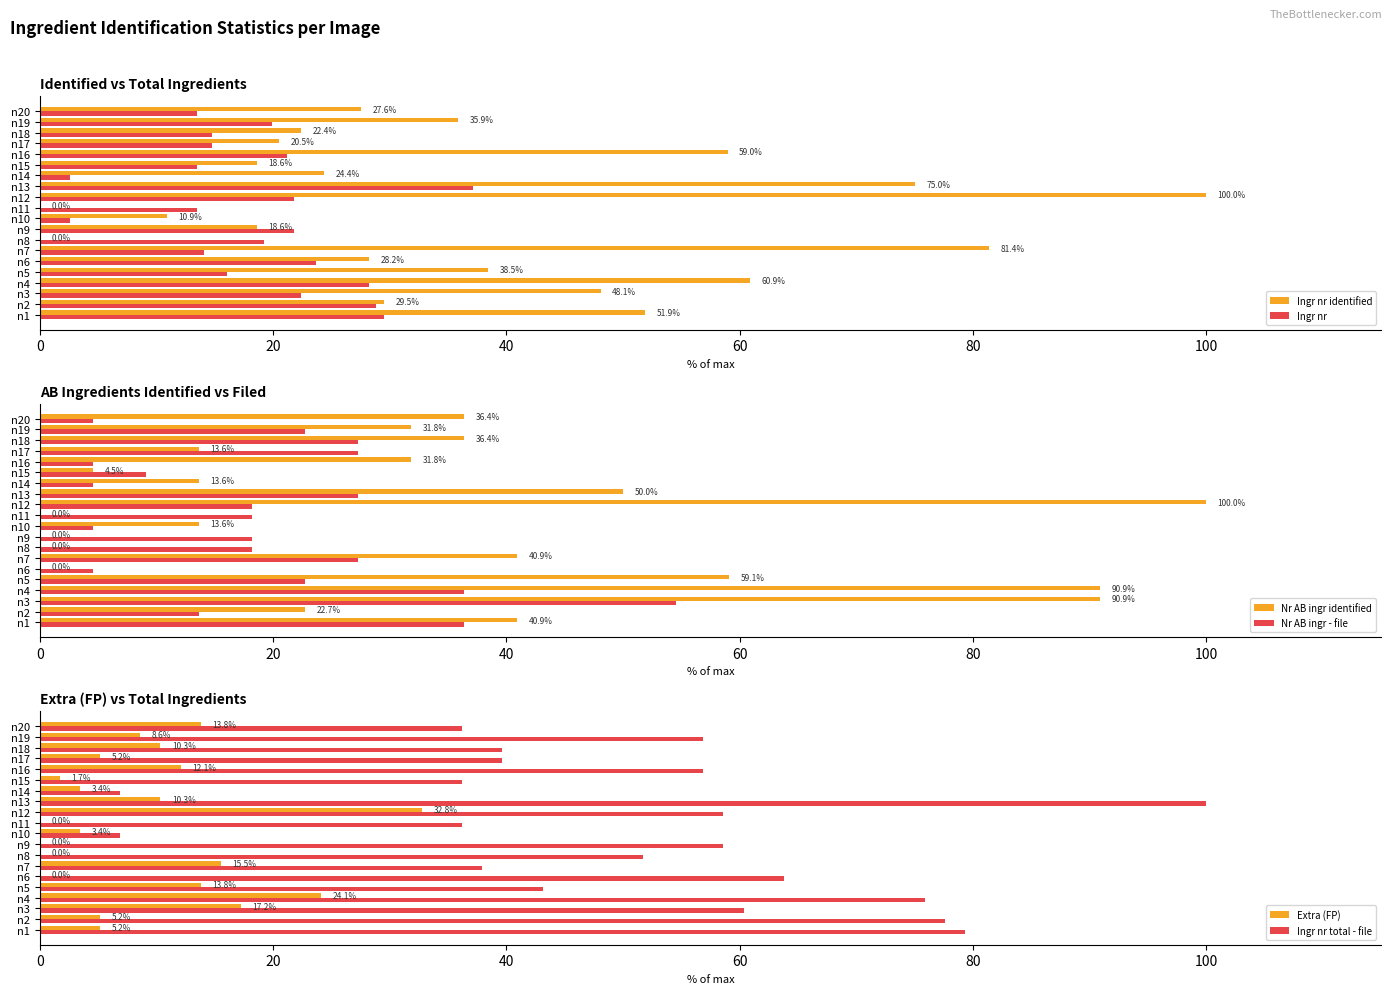

Which series has the widest spread of values?

Ingr nr identified